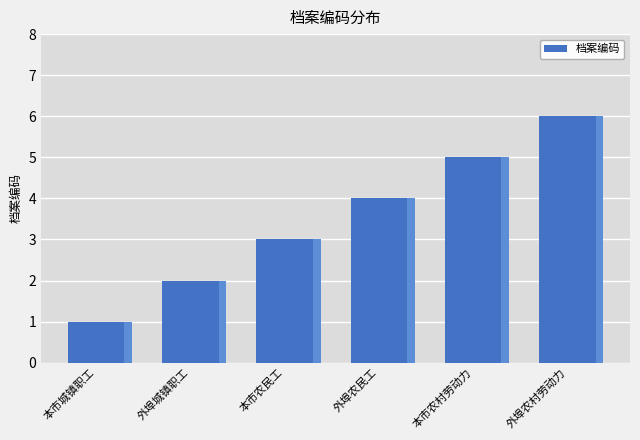

How many data points does each series have?

6